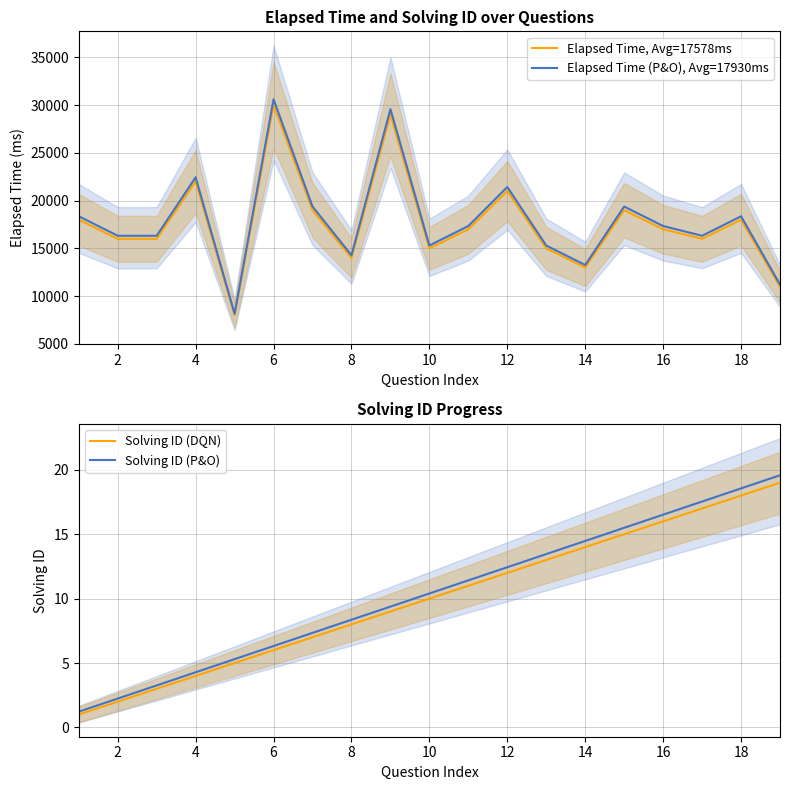

Reading left to right, list all the values displayed in this chart.

Elapsed Time, Avg=17578ms: 18000.0	16000.0	16000.0	22000.0	8000.0	30000.0	19000.0	14000.0	29000.0	15000.0	17000.0	21000.0	15000.0	13000.0	19000.0	17000.0	16000.0	18000.0	11000.0
Elapsed Time (P&O), Avg=17930ms: 18360.0	16320.0	16320.0	22440.0	8160.0	30600.0	19380.0	14280.0	29580.0	15300.0	17340.0	21420.0	15300.0	13260.0	19380.0	17340.0	16320.0	18360.0	11220.0
Solving ID (DQN): 1.0	2.0	3.0	4.0	5.0	6.0	7.0	8.0	9.0	10.0	11.0	12.0	13.0	14.0	15.0	16.0	17.0	18.0	19.0
Solving ID (P&O): 1.2	2.2	3.3	4.3	5.3	6.3	7.3	8.4	9.4	10.4	11.4	12.4	13.5	14.5	15.5	16.5	17.5	18.6	19.6